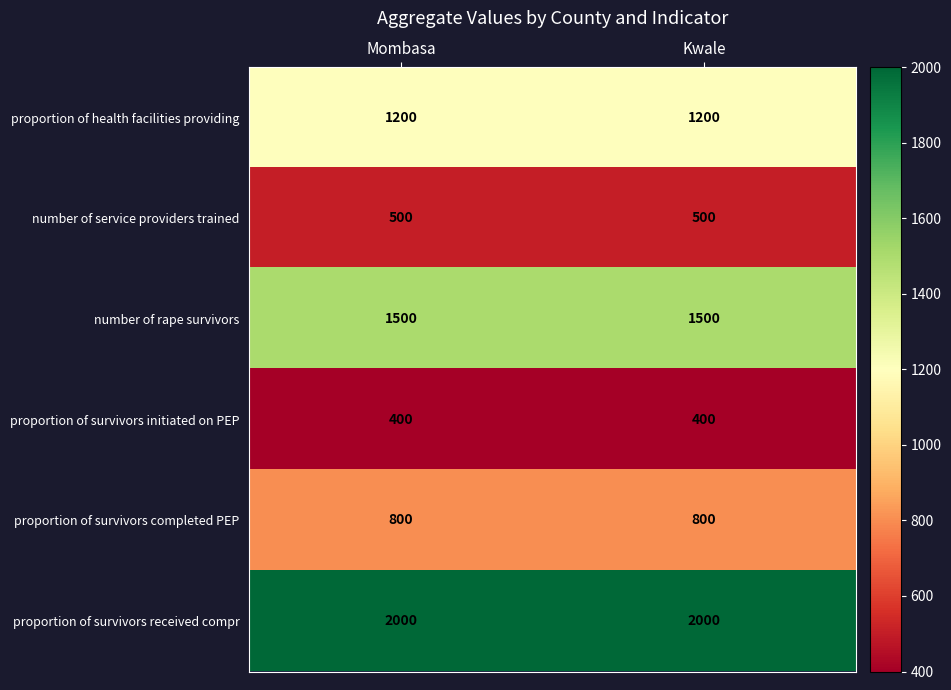

Is it true that proportion of health facilities providing equals 357 at Kwale?

False